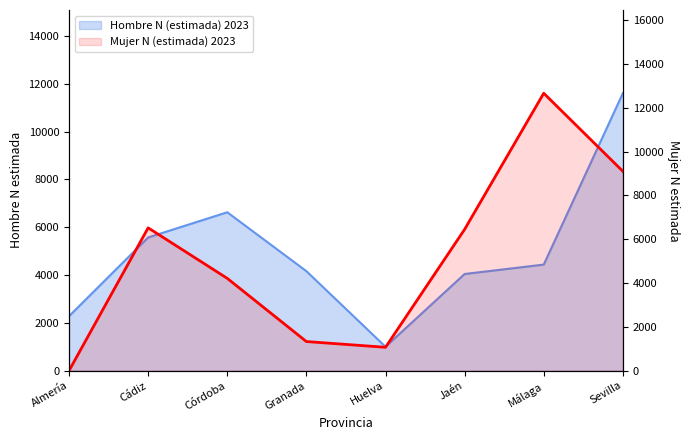

What is the change in value from Almería to Sevilla?

+9099